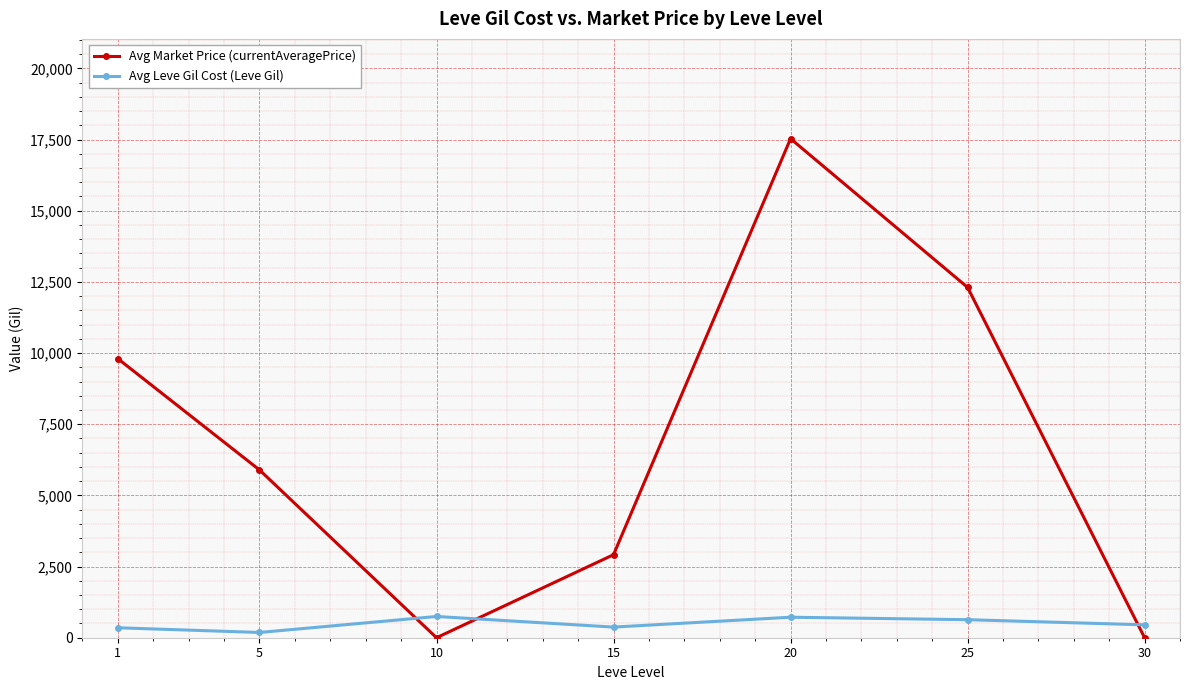

Rank the series by their maximum value, from highest to lowest.

Avg Market Price (currentAveragePrice), Avg Leve Gil Cost (Leve Gil)